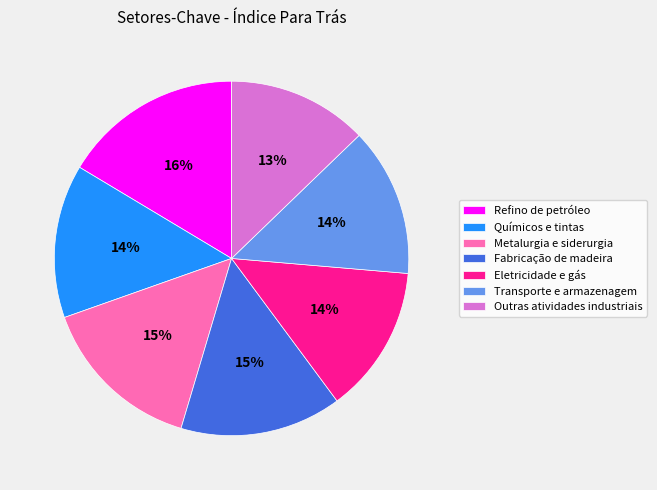

True or false: Metalurgia e siderurgia accounts for 9% of the total.

False